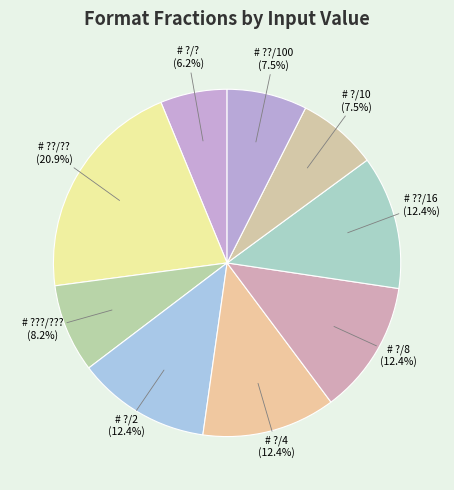

True or false: # ?/10 accounts for 1% of the total.

False